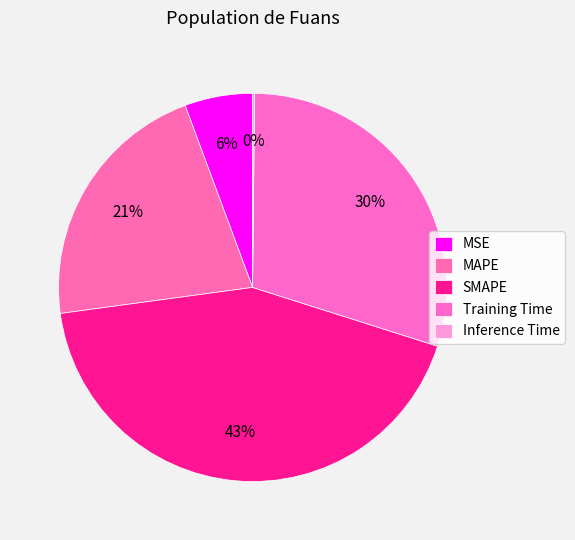

Which has a higher value, MSE or Inference Time?

MSE